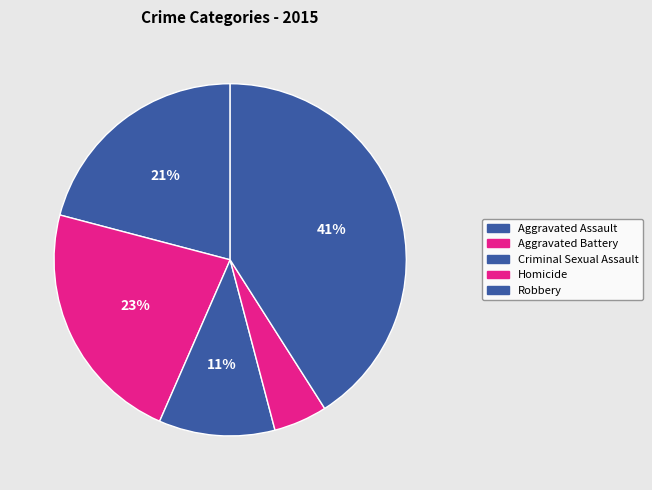

What percentage is the Aggravated Battery slice, to the nearest percent?

23%